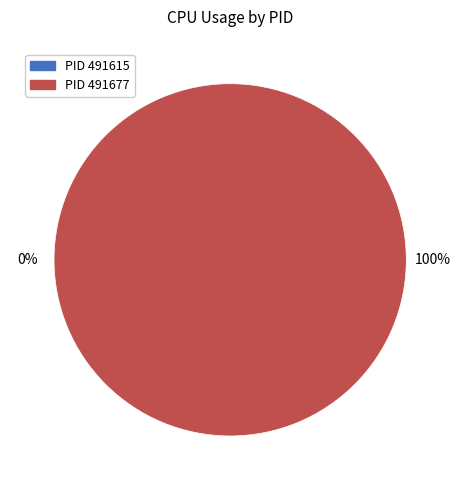

Rank the categories by value from highest to lowest.

491677, 491615